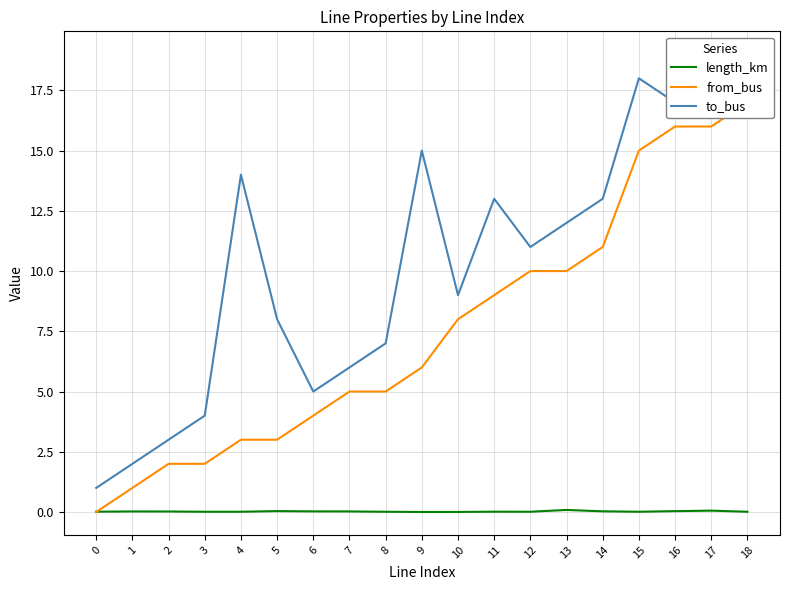

How many categories are shown in the chart?

19